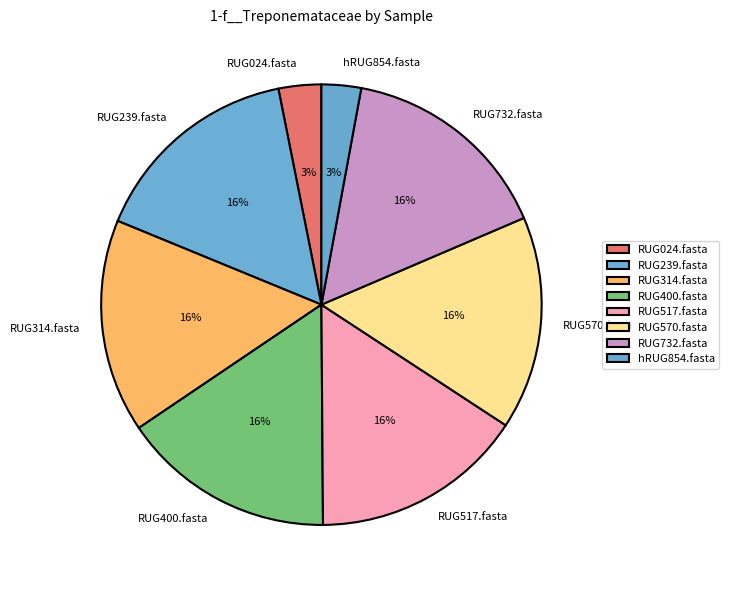

Is the sum of RUG732.fasta and RUG024.fasta greater than half?

No